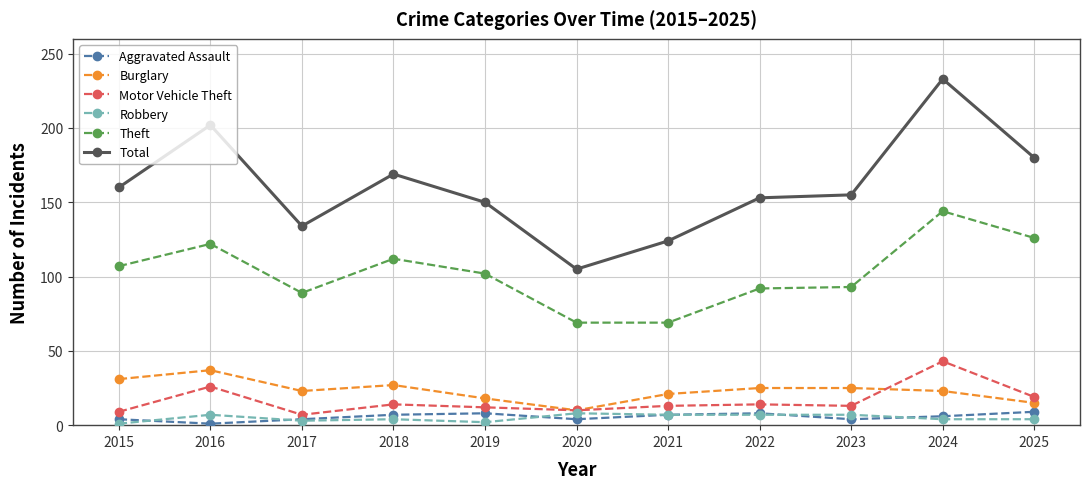

True or false: Robbery and Theft cross at least once.

False